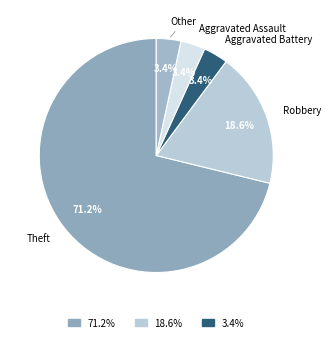

Is there any slice that represents more than half of the pie?

Yes